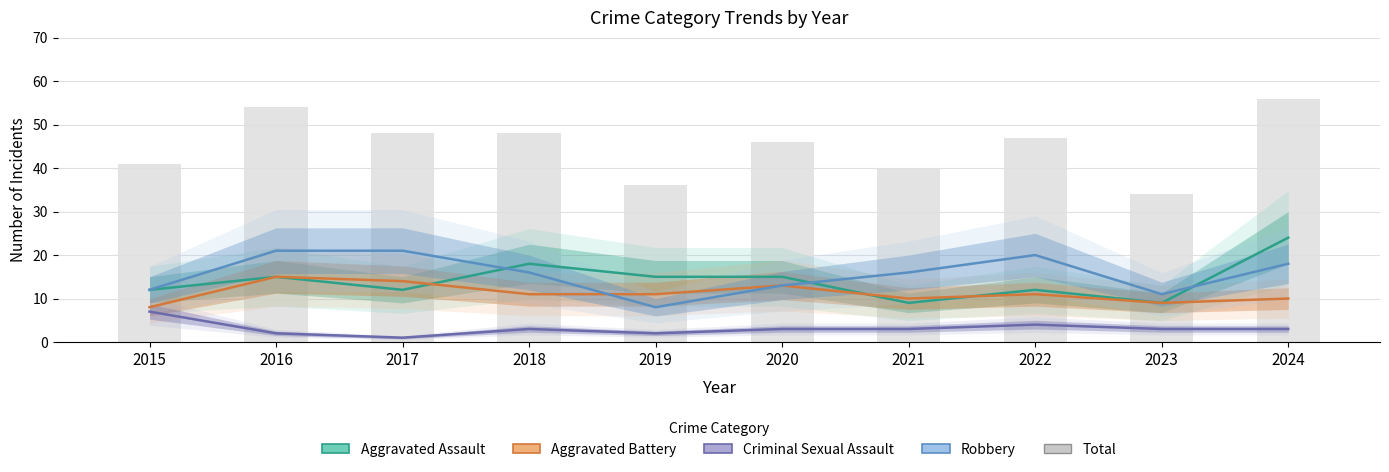

At which category does the chart reach its peak across all series?

2024